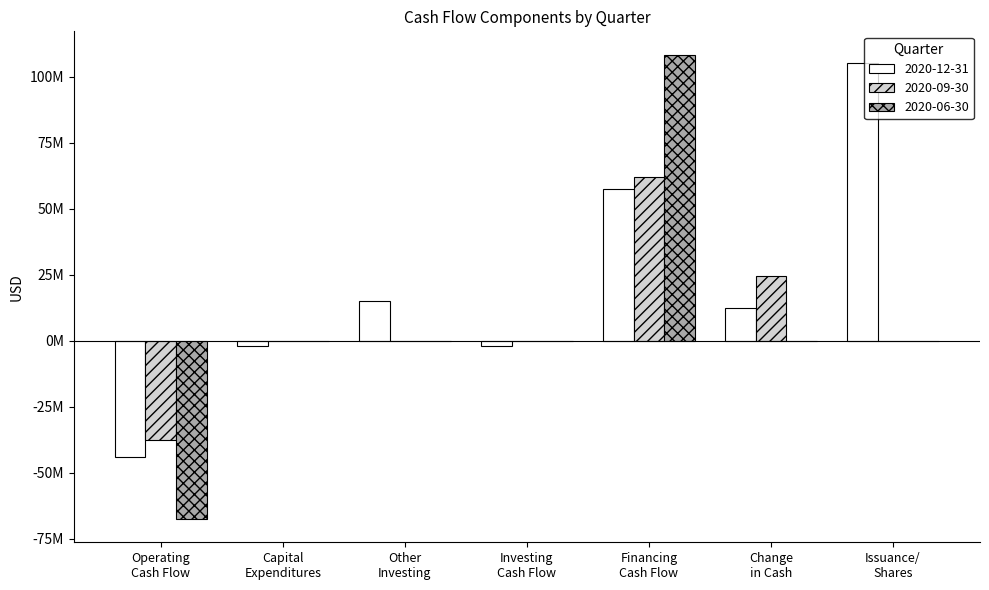

What are all the series names shown in the legend?

2020-12-31, 2020-09-30, 2020-06-30